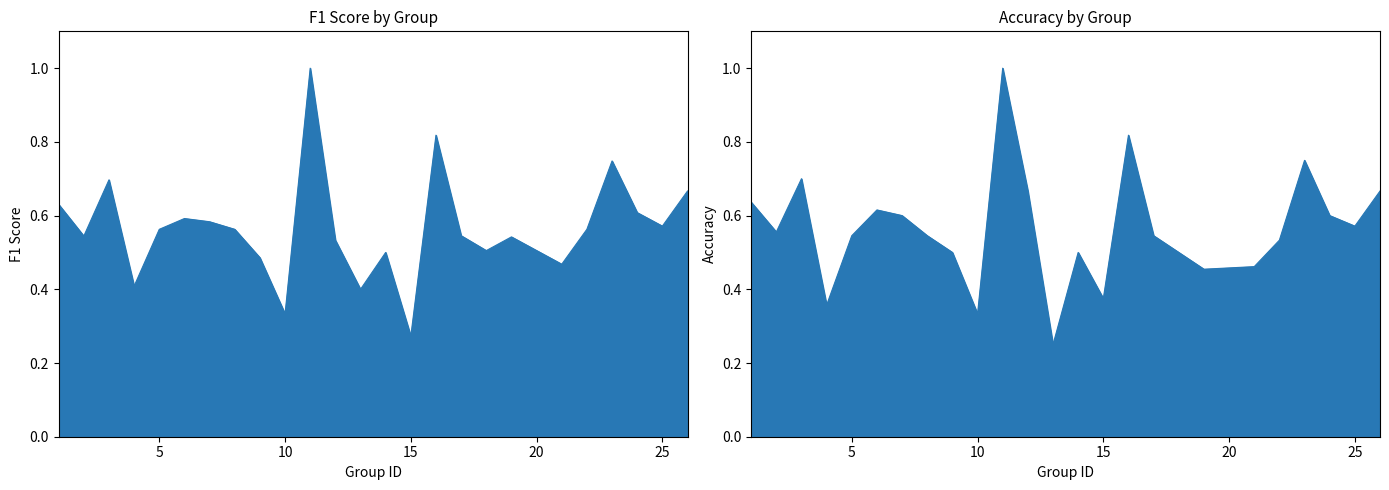

Which category has the highest value in the accuracy series?

11